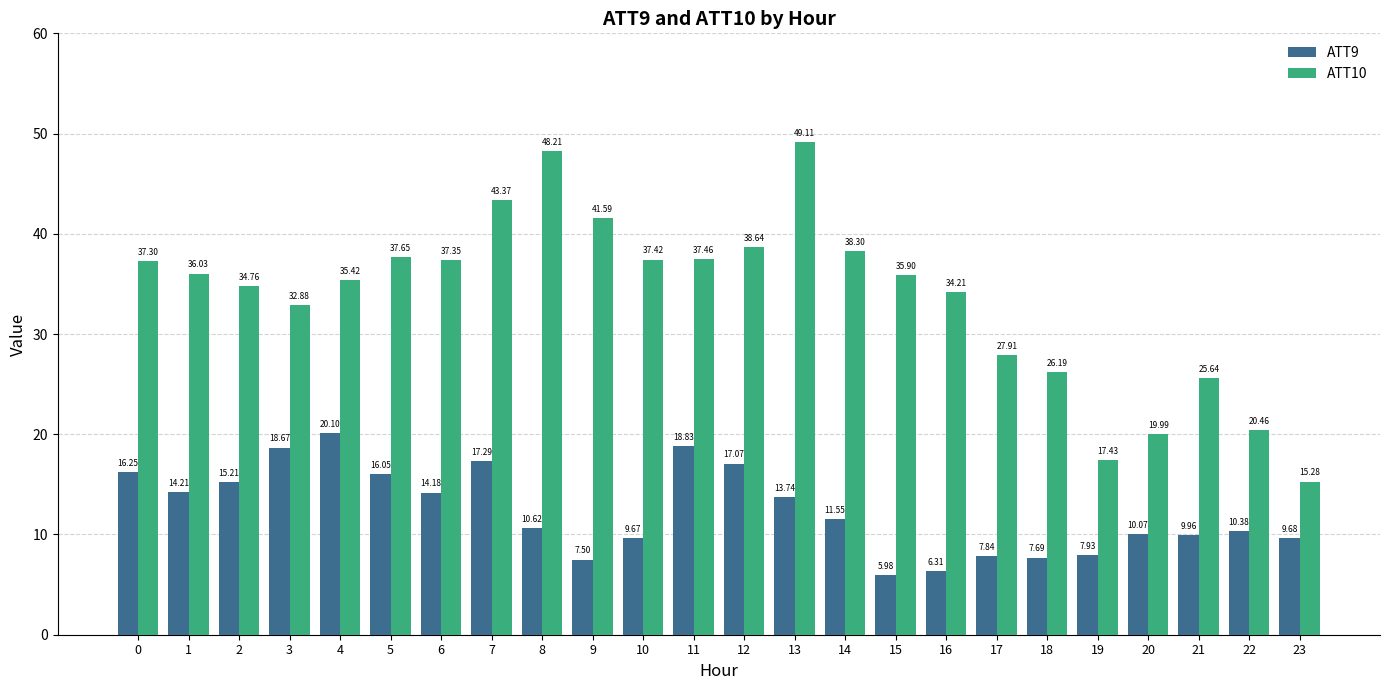

True or false: ATT9 has a value of 16.1 at 5.

True